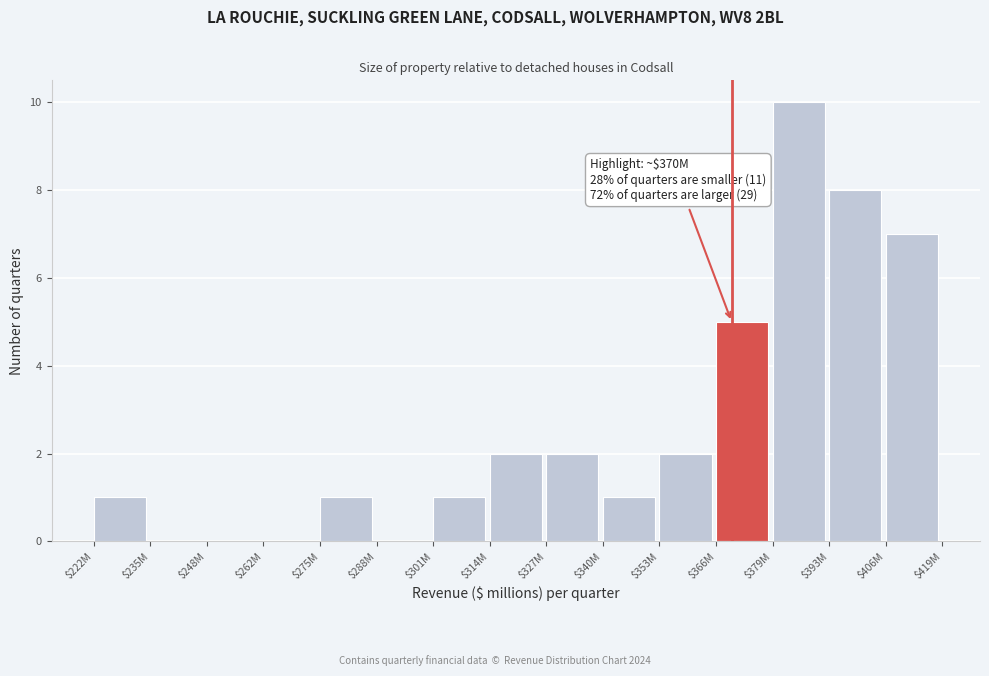

Which category has the highest value across all series?

$379M